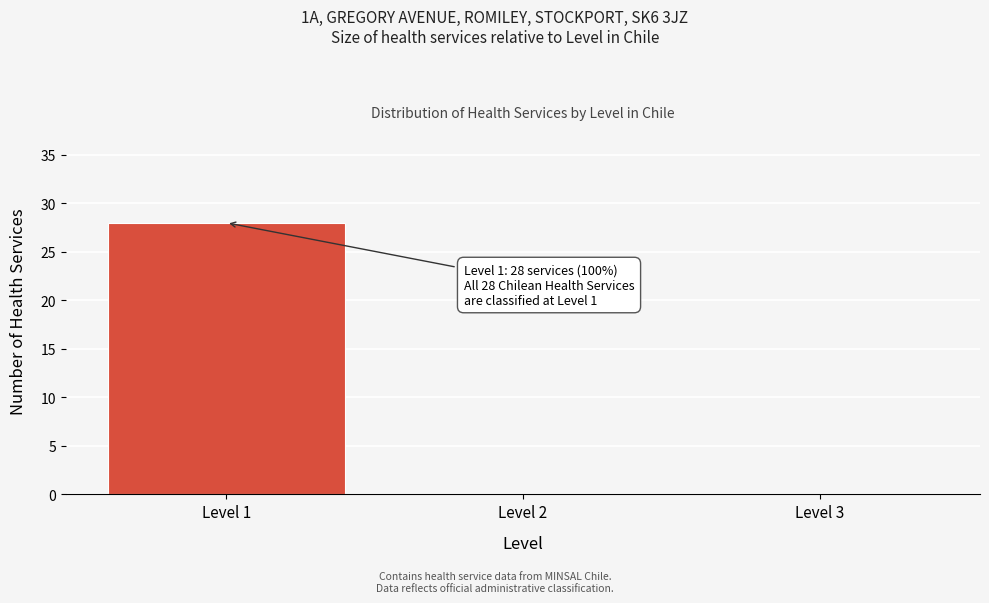

Reading right to left, extract all data points from this chart.

Level 3=0	Level 2=0	Level 1=28